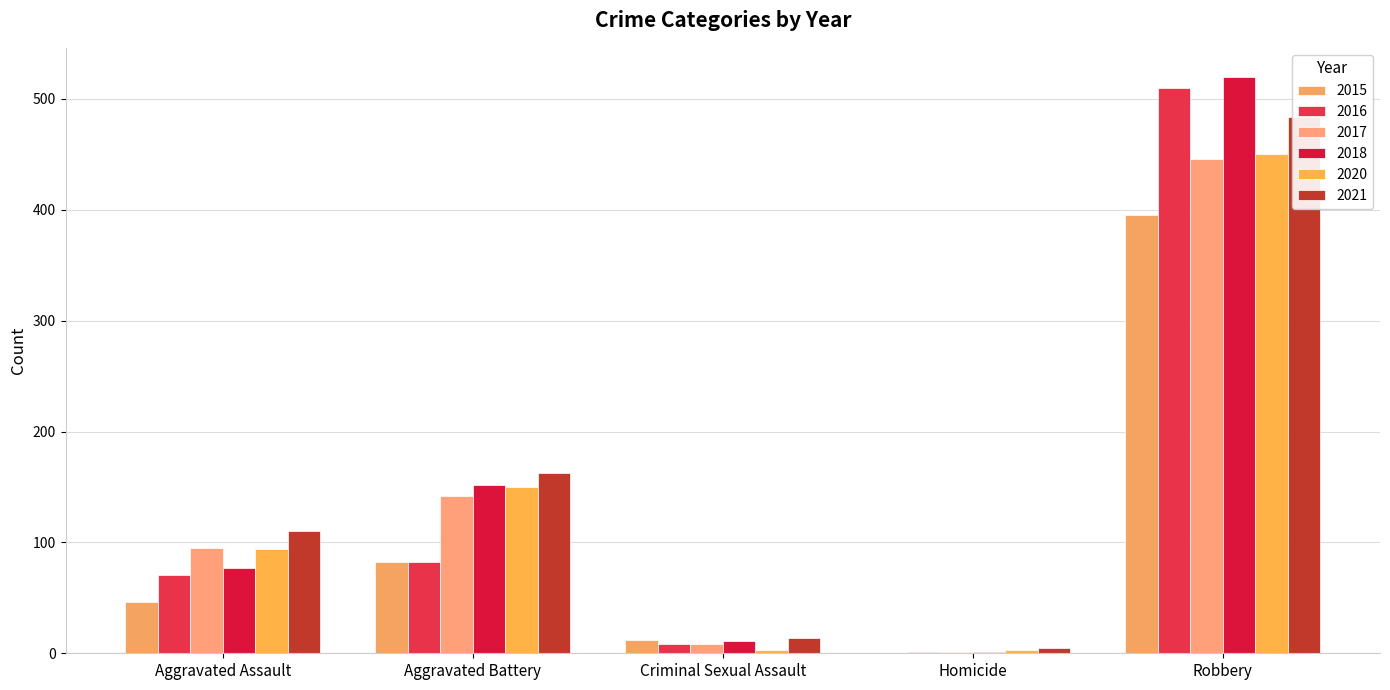

At which category is the sum across all series the highest?

Robbery